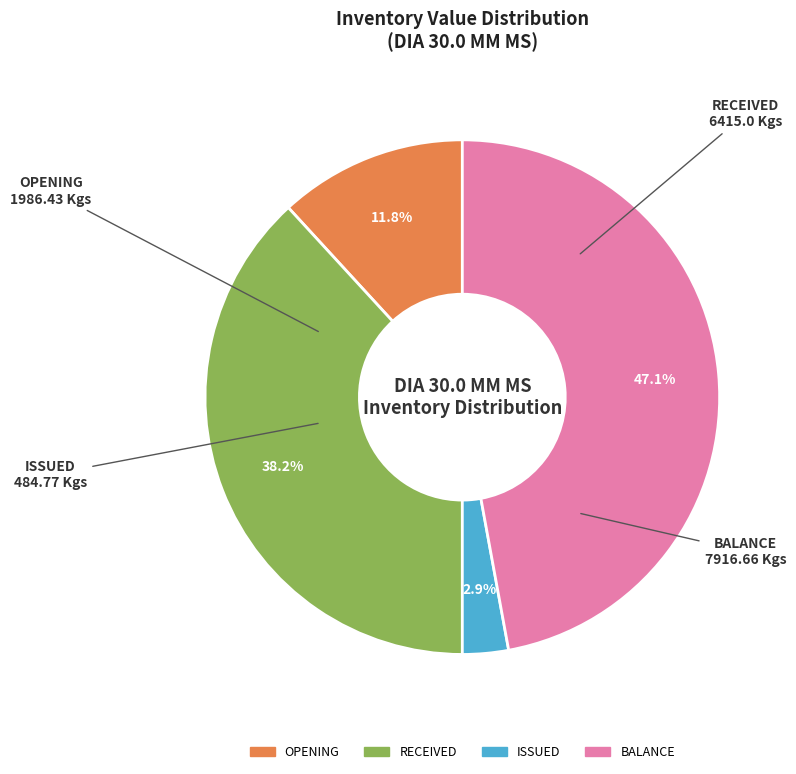

Is BALANCE the majority of the pie?

No